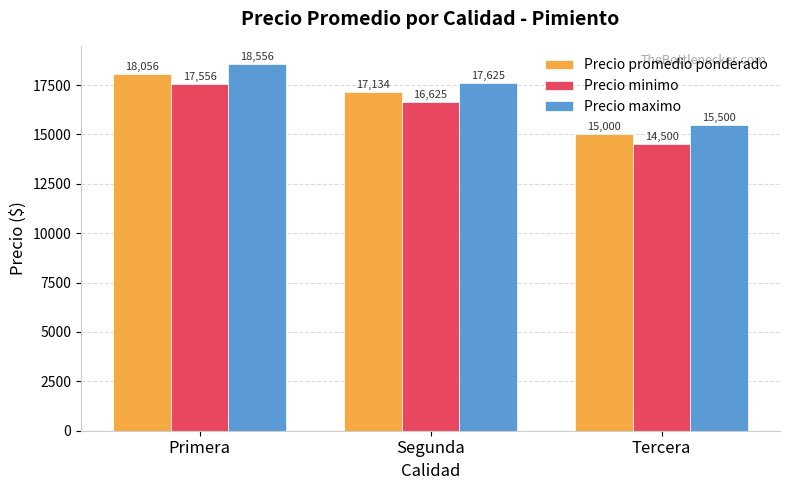

True or false: Precio minimo has a value of 3657 at Primera.

False